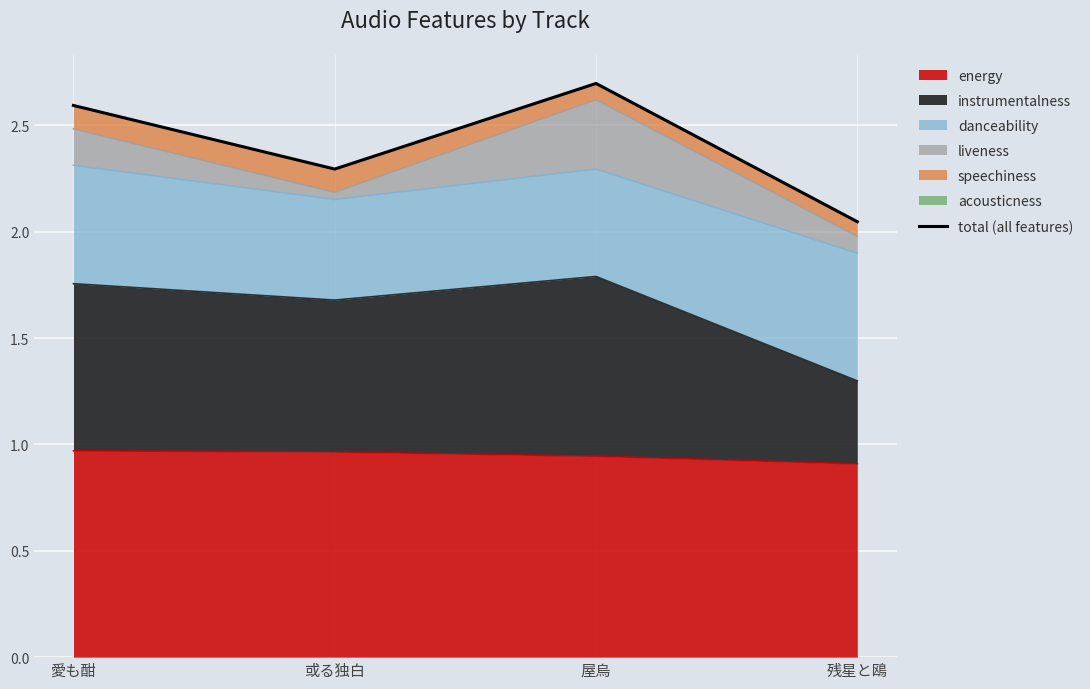

Reading left to right, extract all data points from this chart.

愛も酣=2.6	或る独白=2.3	屋烏=2.7	残星と鴎=2.0